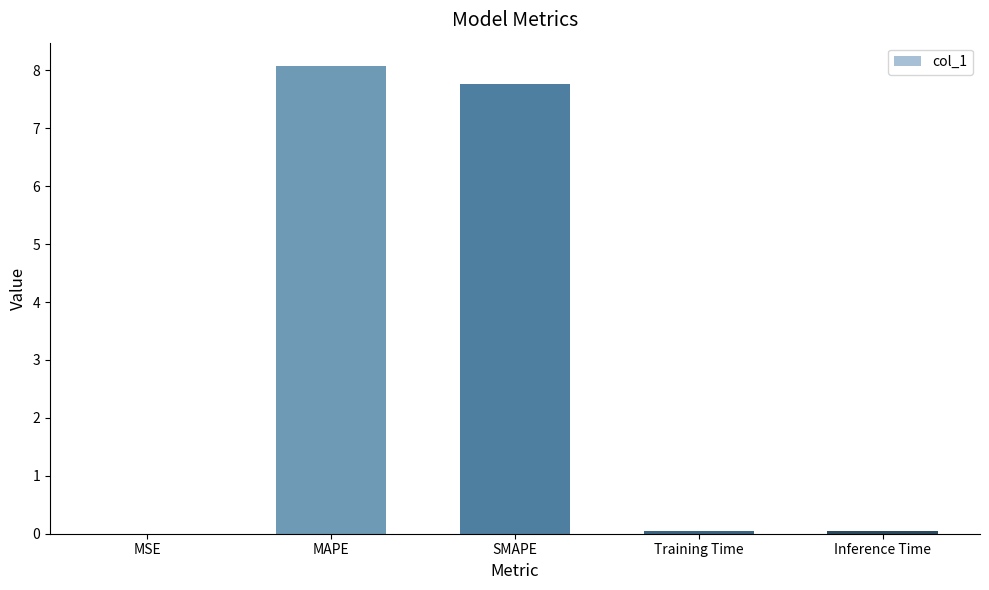

Are the bars horizontal?

No